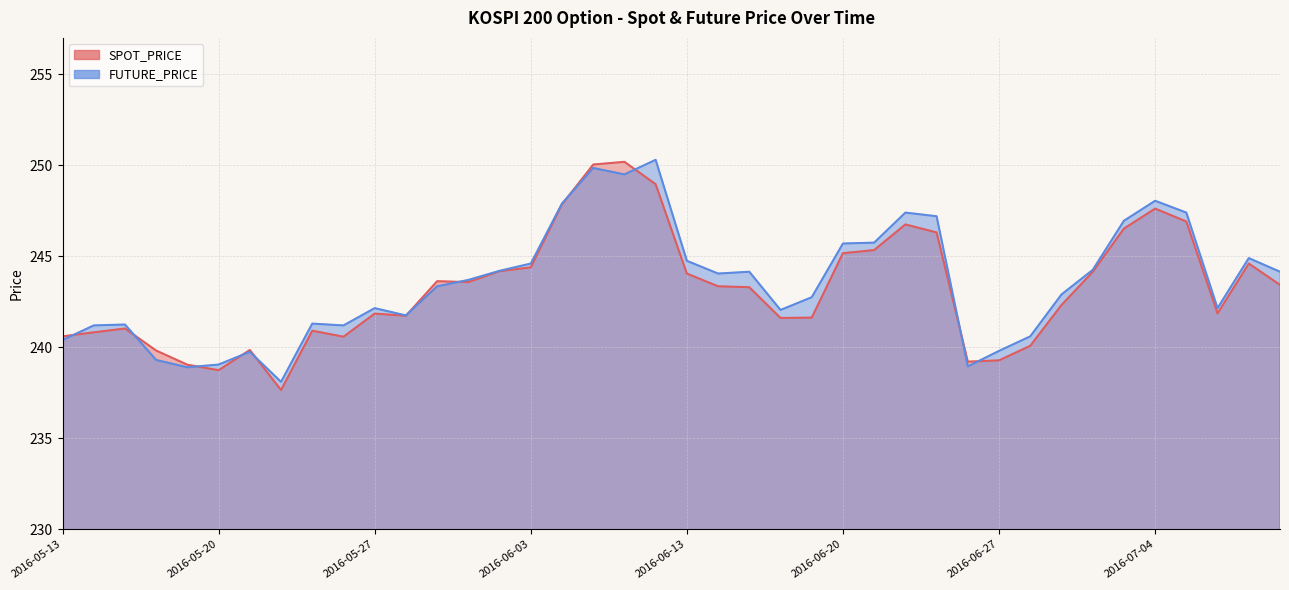

Reading left to right, extract all data points from this chart.

SPOT_PRICE: 2016-05-13=240.6	2016-05-16=240.8	2016-05-17=241.0	2016-05-18=239.8	2016-05-19=239.0	2016-05-20=238.7	2016-05-23=239.8	2016-05-24=237.7	2016-05-25=240.9	2016-05-26=240.6	2016-05-27=241.8	2016-05-30=241.7	2016-05-31=243.6	2016-06-01=243.6	2016-06-02=244.2	2016-06-03=244.4	2016-06-07=247.8	2016-06-08=250.0	2016-06-09=250.2	2016-06-10=249.0	2016-06-13=244.1	2016-06-14=243.3	2016-06-15=243.3	2016-06-16=241.6	2016-06-17=241.6	2016-06-20=245.2	2016-06-21=245.3	2016-06-22=246.8	2016-06-23=246.3	2016-06-24=239.2	2016-06-27=239.3	2016-06-28=240.1	2016-06-29=242.3	2016-06-30=244.1	2016-07-01=246.5	2016-07-04=247.6	2016-07-05=246.9	2016-07-06=241.9	2016-07-07=244.6	2016-07-08=243.4
FUTURE_PRICE: 2016-05-13=240.4	2016-05-16=241.2	2016-05-17=241.2	2016-05-18=239.3	2016-05-19=238.9	2016-05-20=239.1	2016-05-23=239.8	2016-05-24=238.1	2016-05-25=241.3	2016-05-26=241.2	2016-05-27=242.2	2016-05-30=241.8	2016-05-31=243.3	2016-06-01=243.7	2016-06-02=244.2	2016-06-03=244.6	2016-06-07=247.9	2016-06-08=249.8	2016-06-09=249.5	2016-06-10=250.3	2016-06-13=244.8	2016-06-14=244.1	2016-06-15=244.2	2016-06-16=242.1	2016-06-17=242.8	2016-06-20=245.7	2016-06-21=245.8	2016-06-22=247.4	2016-06-23=247.2	2016-06-24=238.9	2016-06-27=239.8	2016-06-28=240.6	2016-06-29=242.9	2016-06-30=244.2	2016-07-01=246.9	2016-07-04=248.1	2016-07-05=247.4	2016-07-06=242.2	2016-07-07=244.9	2016-07-08=244.2